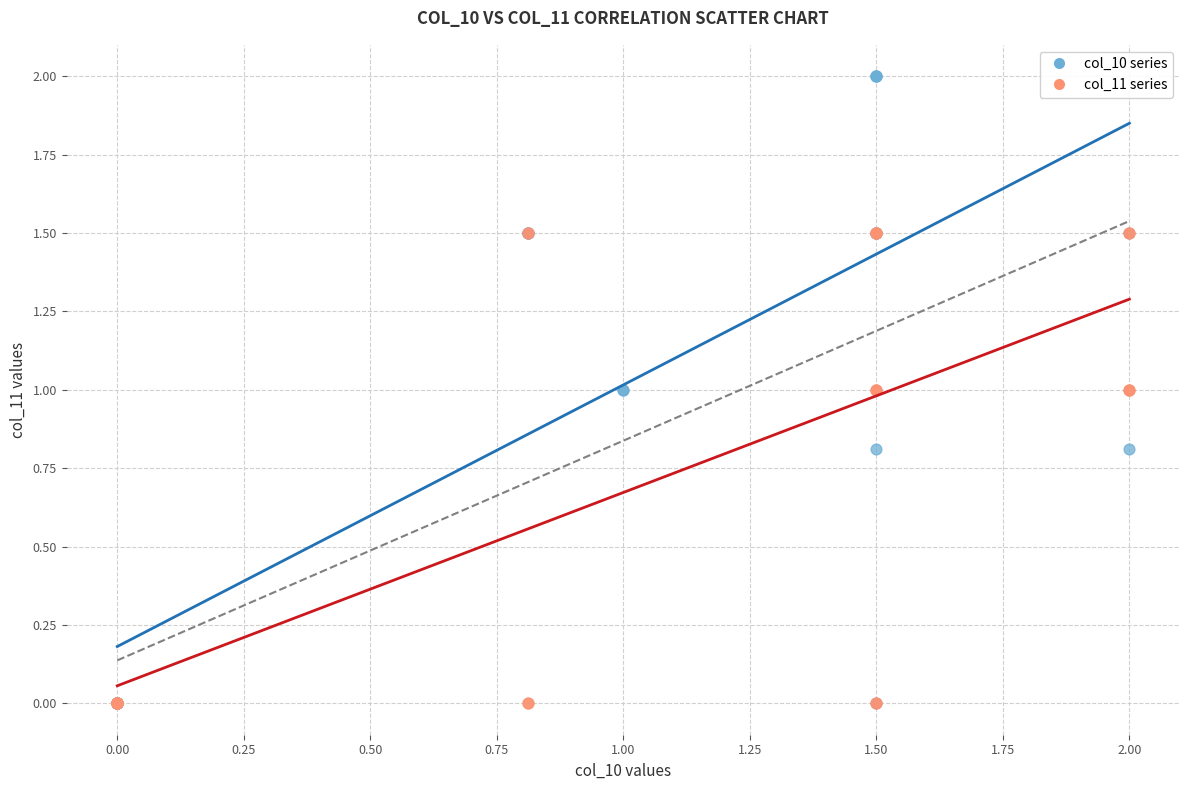

Which series reaches the maximum Y coordinate?

col_10 series